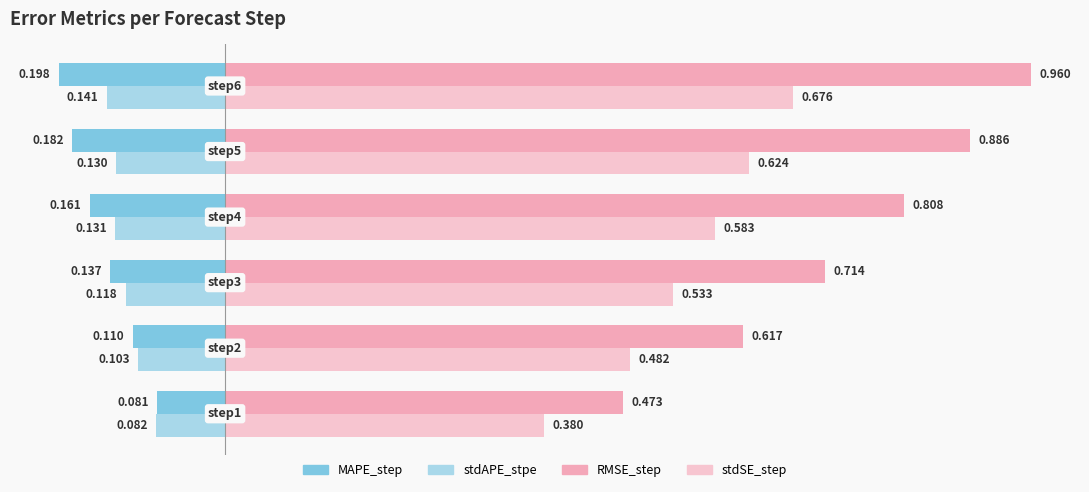

How many data points does each series have?

6